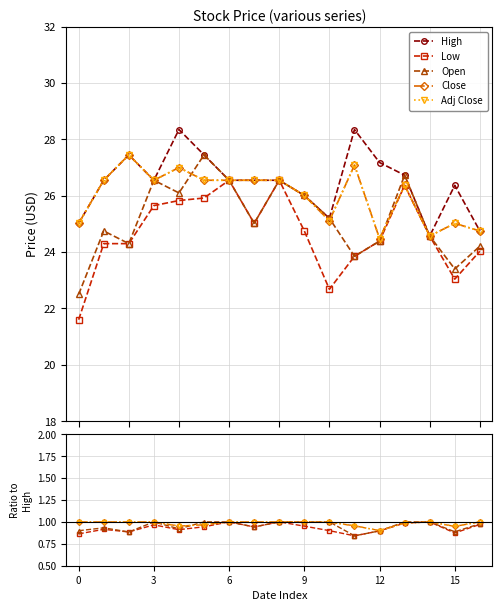

Where is Low nearest to the value 0?

11